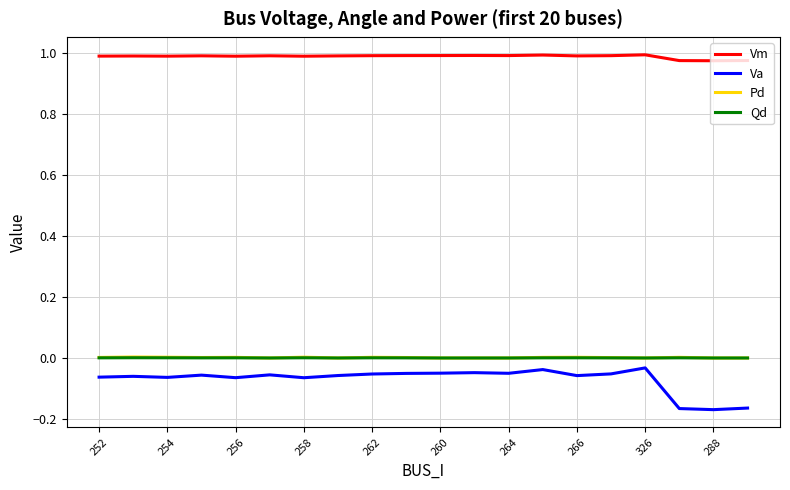

True or false: Pd and Va cross at least once.

False